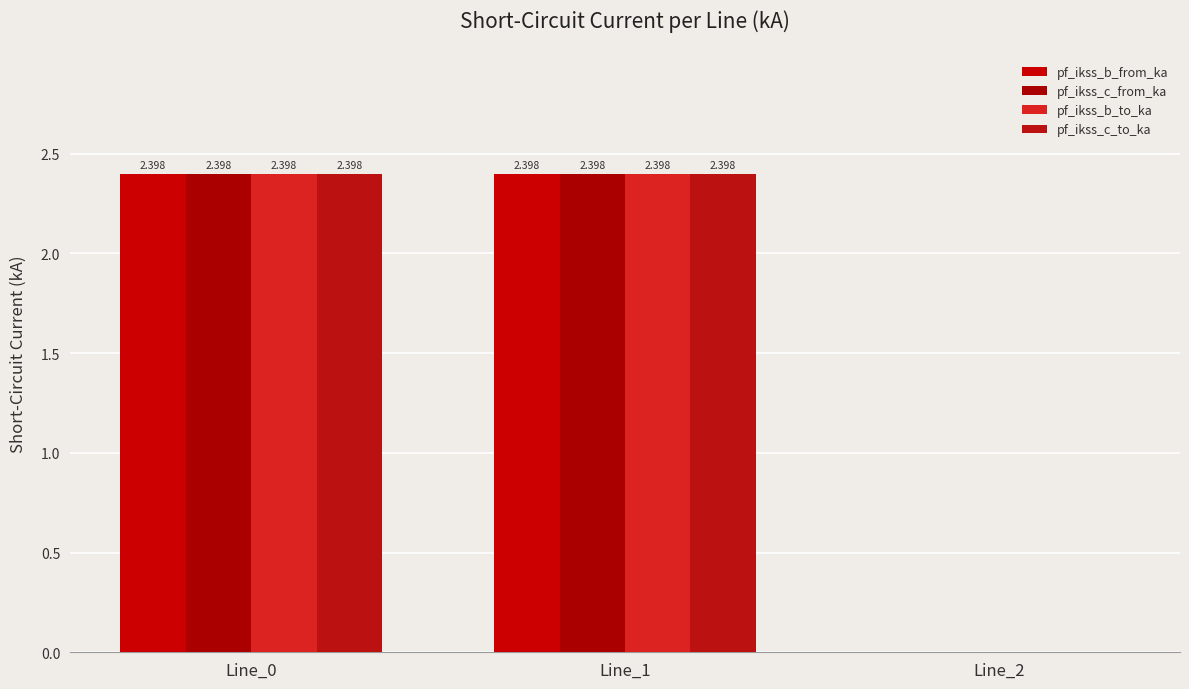

Where is pf_ikss_c_from_ka nearest to the value 1?

Line_2